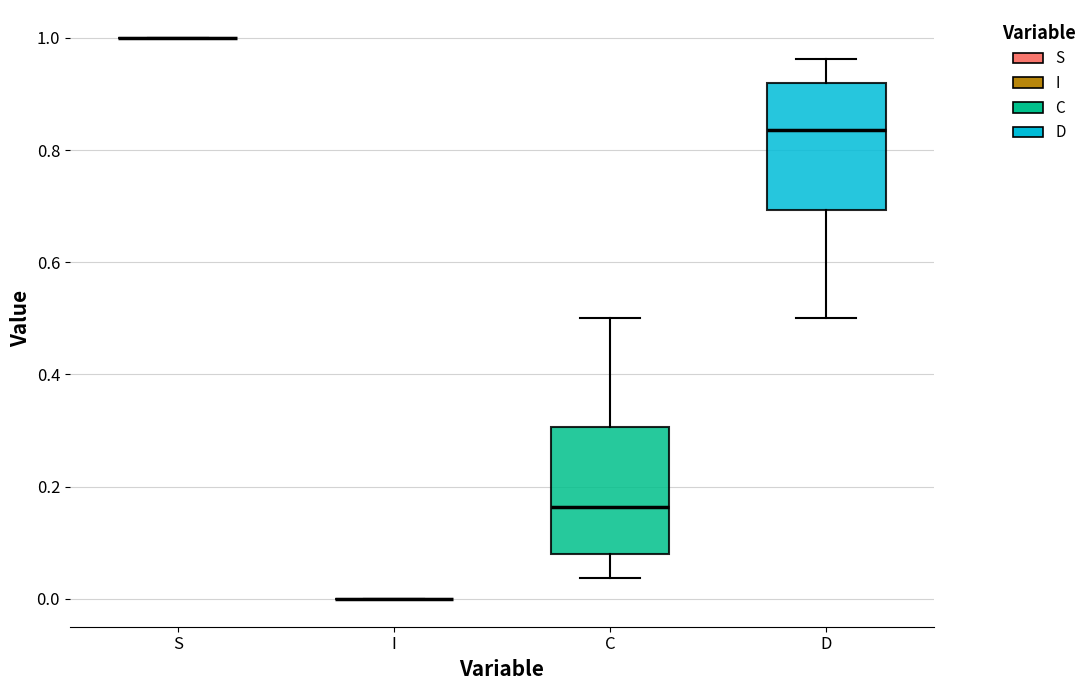

Reading left to right, read every box against the y-axis: the position of its median line, the range the box covers, and the ends of its whiskers. The values are not printed on the chart, so give them approximately, as read against the axis.

S: box collapsed to a line at 1.00, whiskers 1.00 to 1.00
I: box collapsed to a line at 0.00, whiskers 0.00 to 0.00
C: median 0.16, box 0.08 to 0.30, whiskers 0.04 to 0.50
D: median 0.84, box 0.70 to 0.92, whiskers 0.50 to 0.96